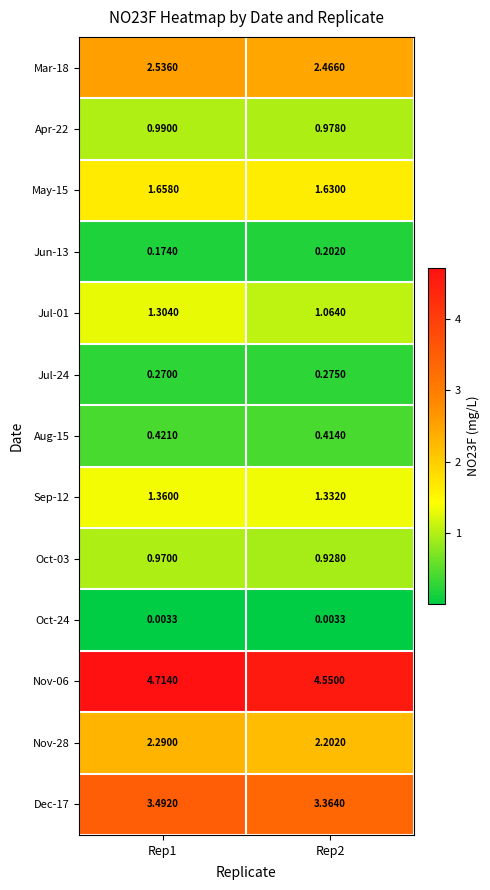

Is the value of Jul-24 at Rep1 greater than the value of Oct-03 at Rep1?

No